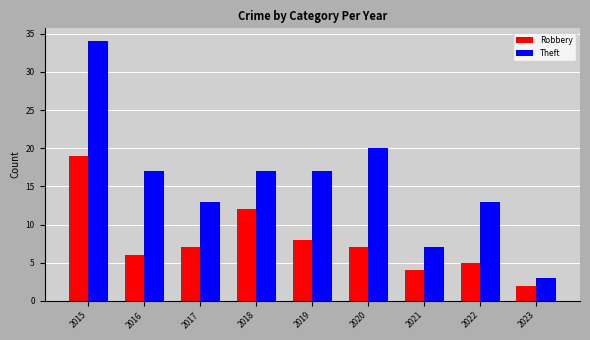

Reading right to left, what are all the values shown in this chart?

Robbery: 2023=2	2022=5	2021=4	2020=7	2019=8	2018=12	2017=7	2016=6	2015=19
Theft: 2023=3	2022=13	2021=7	2020=20	2019=17	2018=17	2017=13	2016=17	2015=34